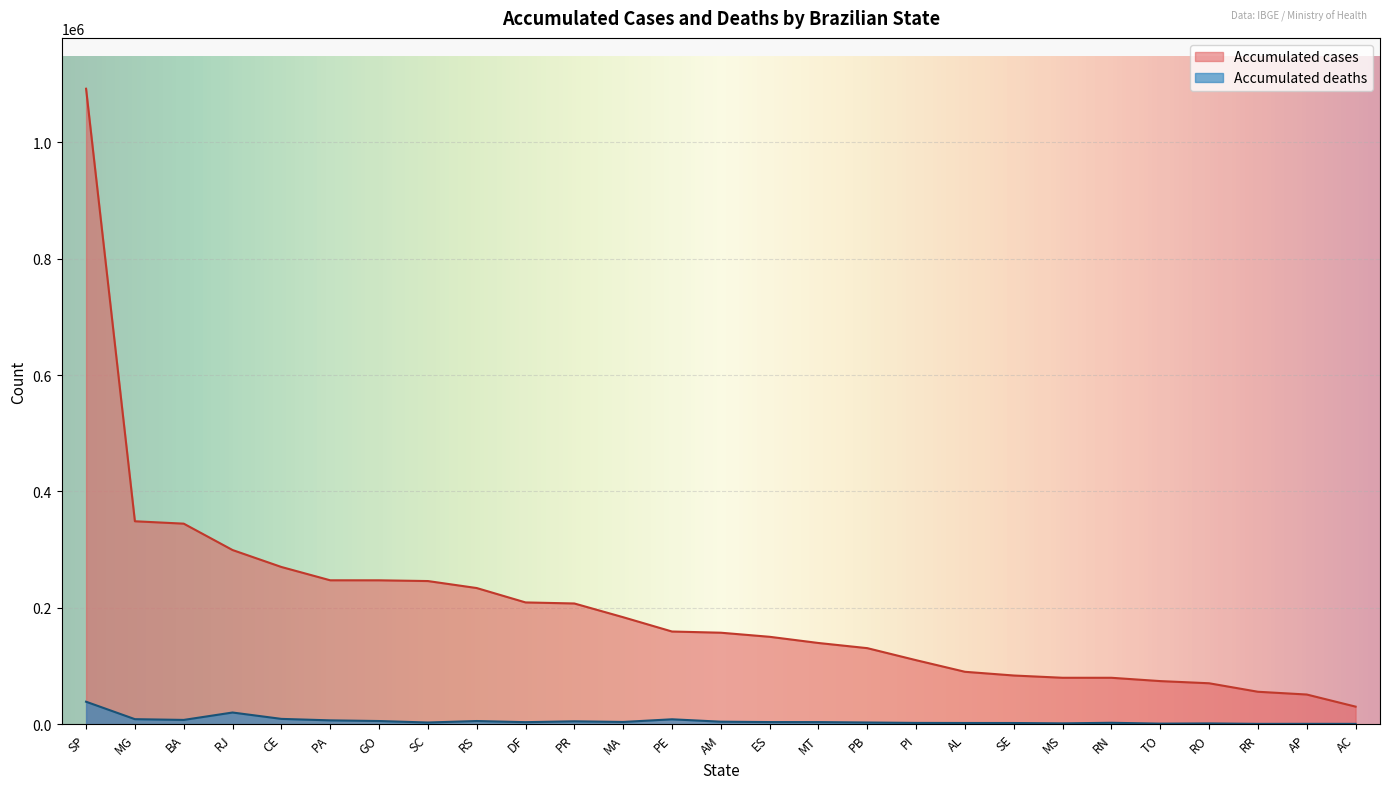

Is it true that Accumulated cases (scaled) equals 139655 at MT?

True